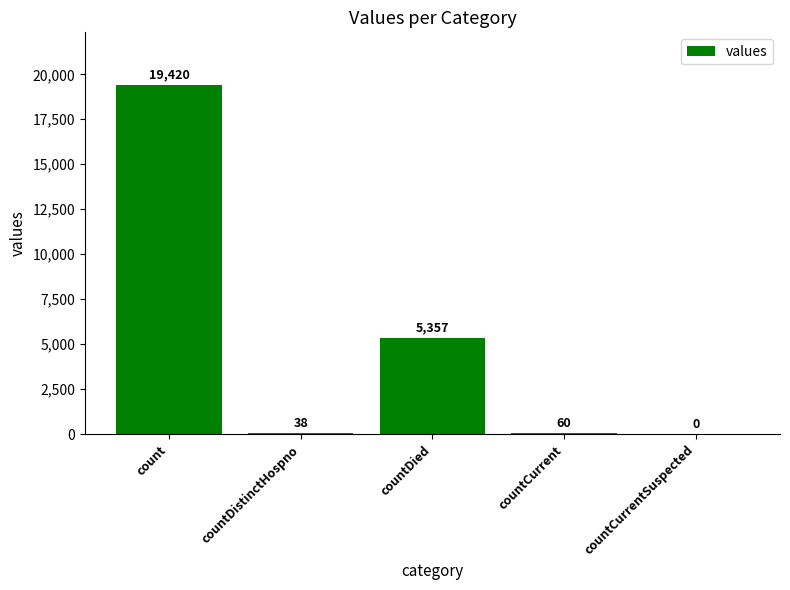

The value at countCurrentSuspected is 0. True or false?

True